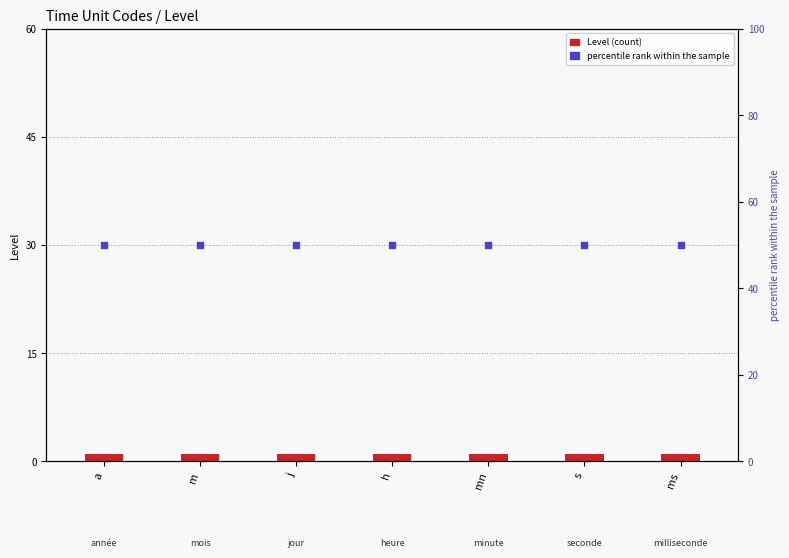

Which series has the largest Y range (max minus min)?

Level (count)